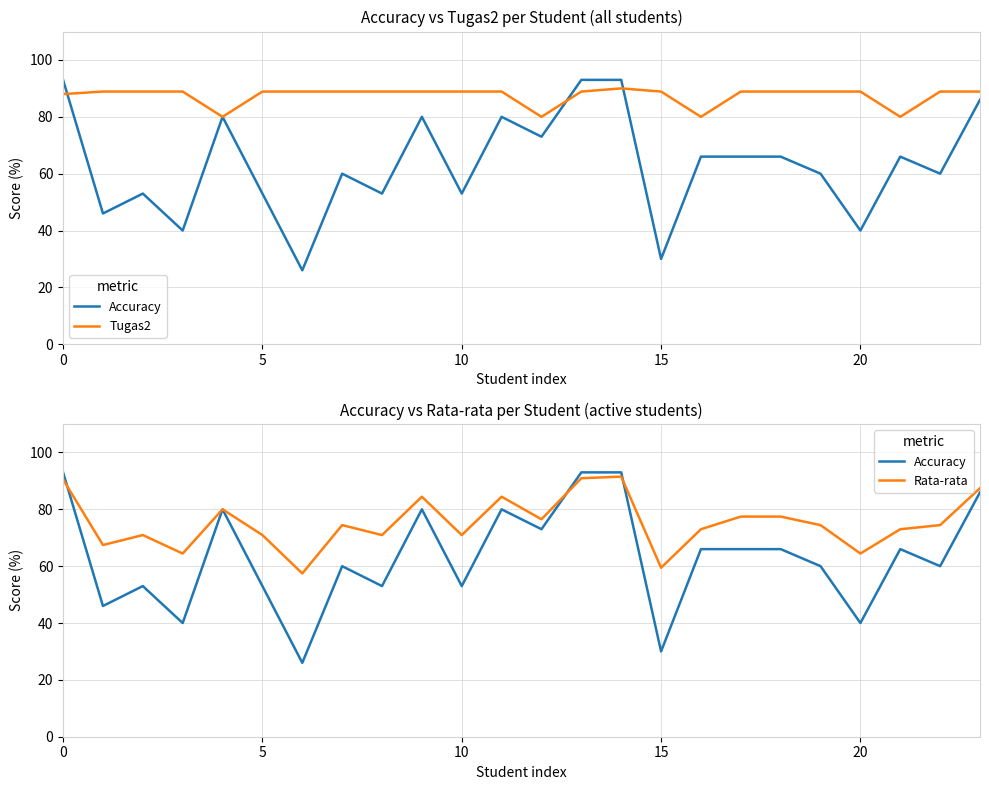

Reading left to right, what are all the values shown in this chart?

Accuracy: 93.0	46.0	53.0	40.0	80.0	53.0	26.0	60.0	53.0	80.0	53.0	80.0	73.0	93.0	93.0	30.0	66.0	66.0	66.0	60.0	40.0	66.0	60.0	86.0
Tugas2: 88.0	88.9	88.9	88.9	80.0	88.9	88.9	88.9	88.9	88.9	88.9	88.9	80.0	88.9	90.0	88.9	80.0	88.9	88.9	88.9	88.9	80.0	88.9	88.9
Rata-rata: 90.5	67.4	70.9	64.4	80.0	70.9	57.4	74.4	70.9	84.4	70.9	84.4	76.5	90.9	91.5	59.4	73.0	77.4	77.4	74.4	64.4	73.0	74.4	87.4